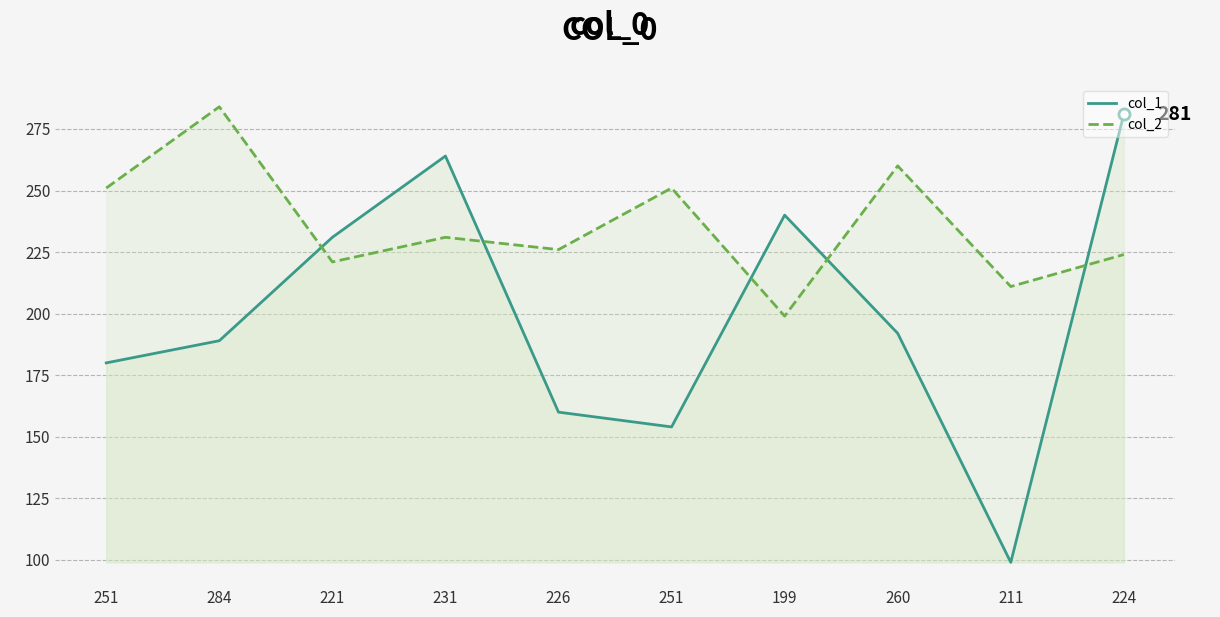

What is the label of the 10th point from the right?

251